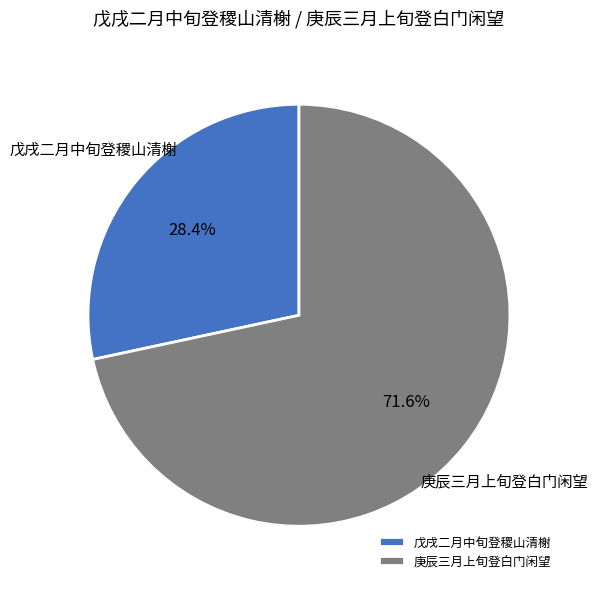

Which category has the biggest portion of the pie?

庚辰三月上旬登白门闲望